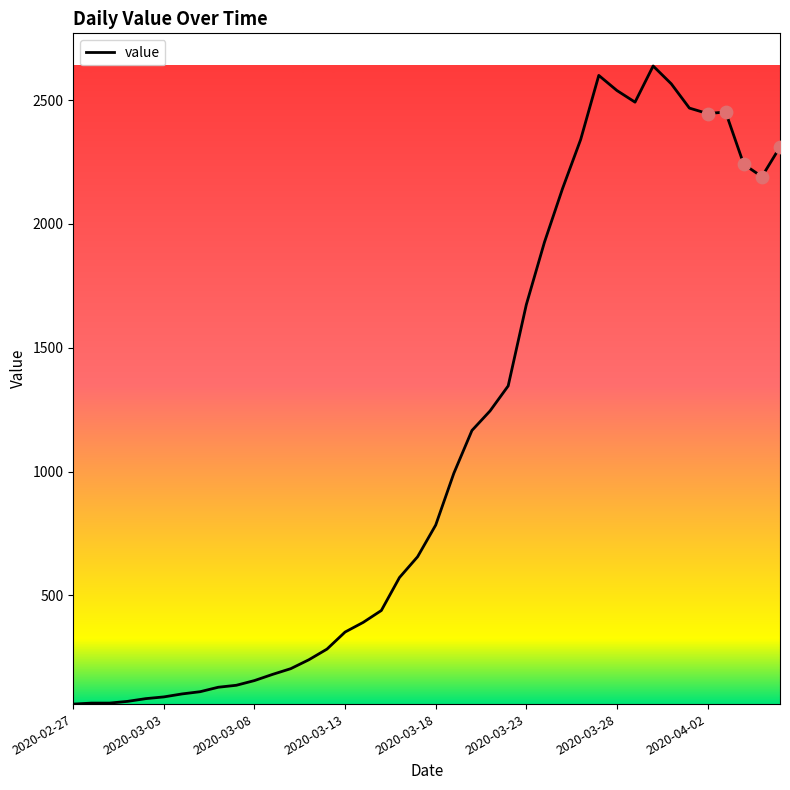

What is the difference between the maximum and minimum values?

2577